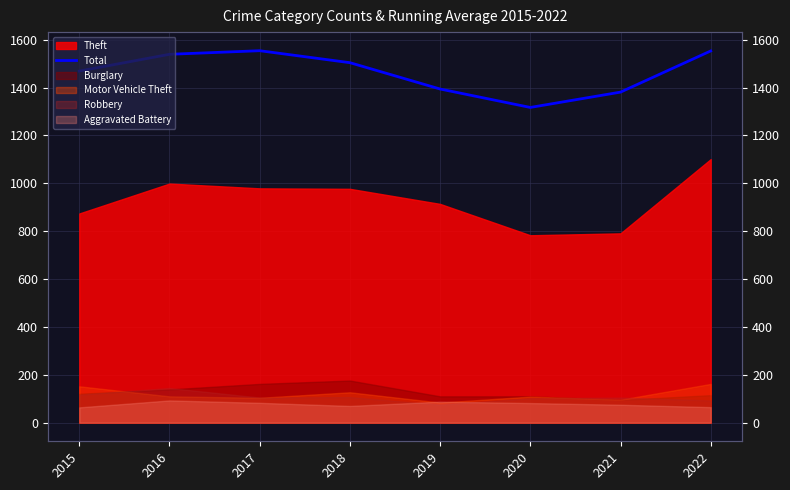

What is the average value?

1464